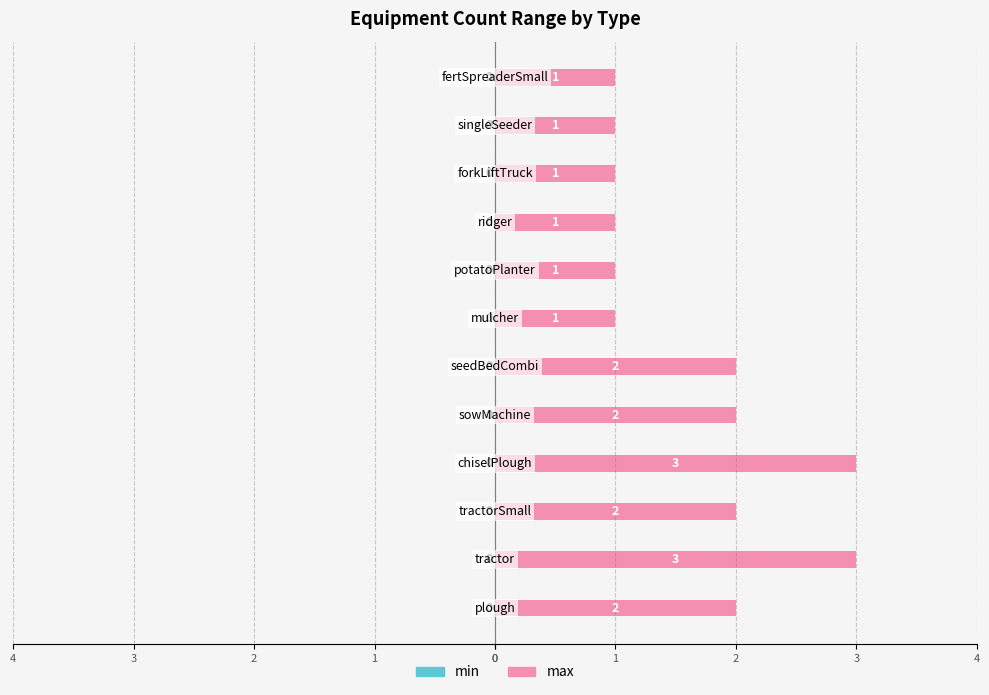

Are the bars horizontal?

Yes